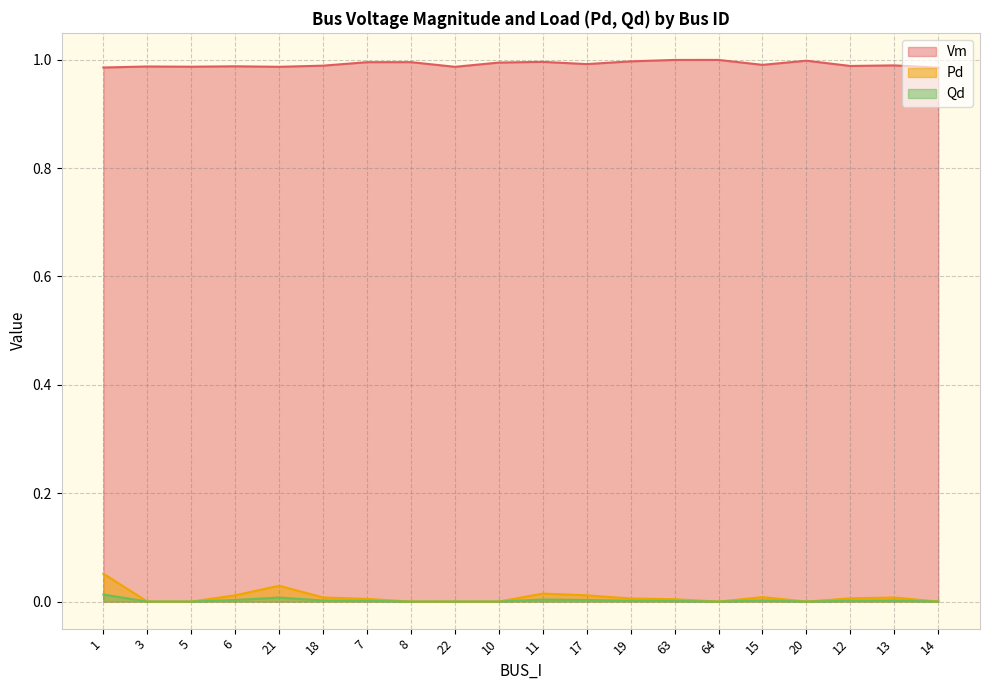

Where is Qd nearest to the value 0?

3